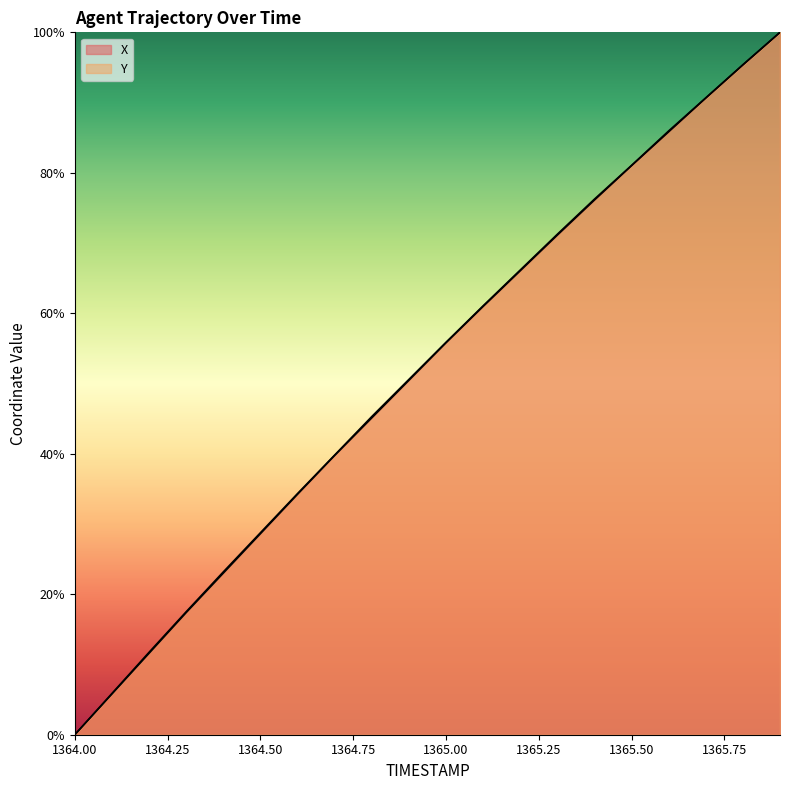

What is the label of the 17th point from the right?

1364.3